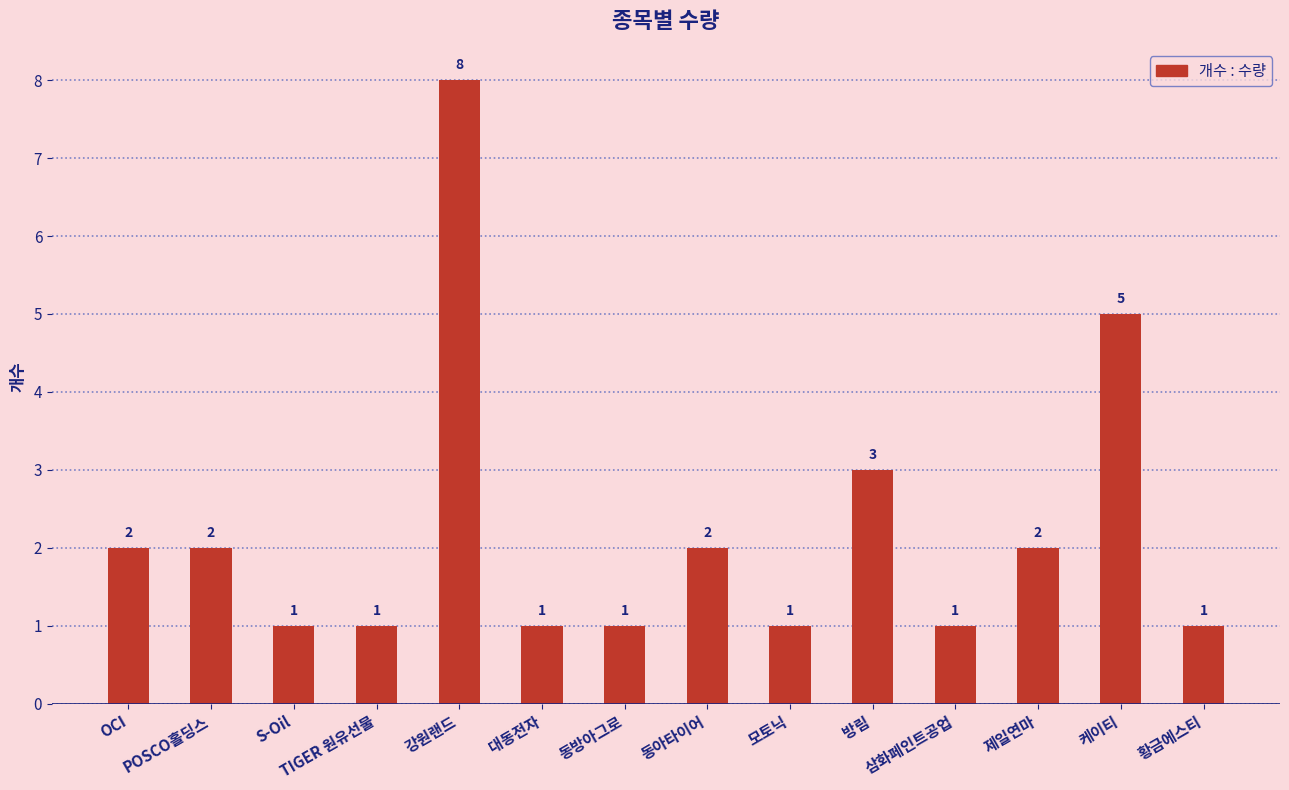

What is the difference between the second highest and second lowest values?

4